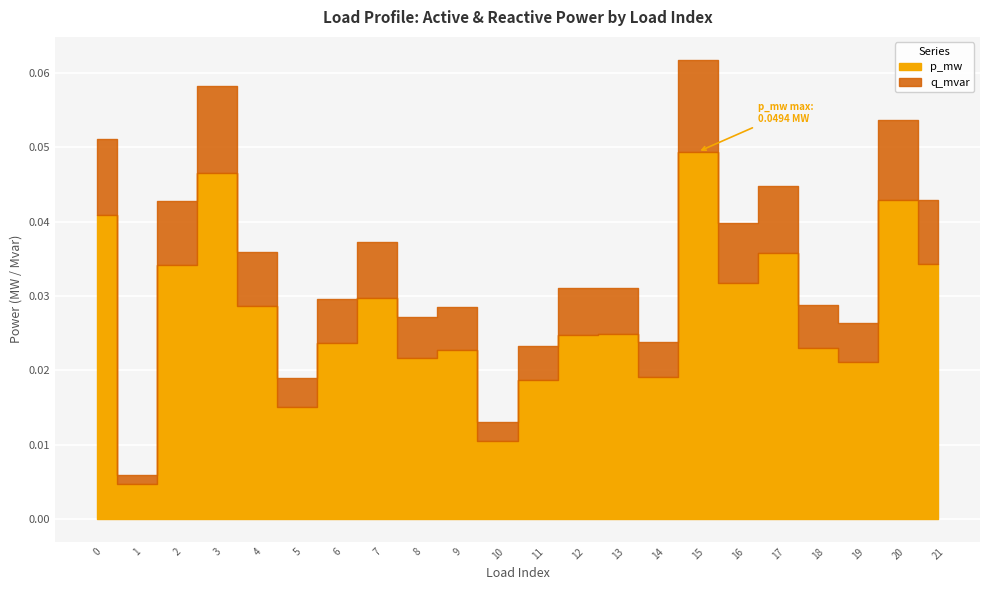

At which label does q_mvar reach its peak?

15